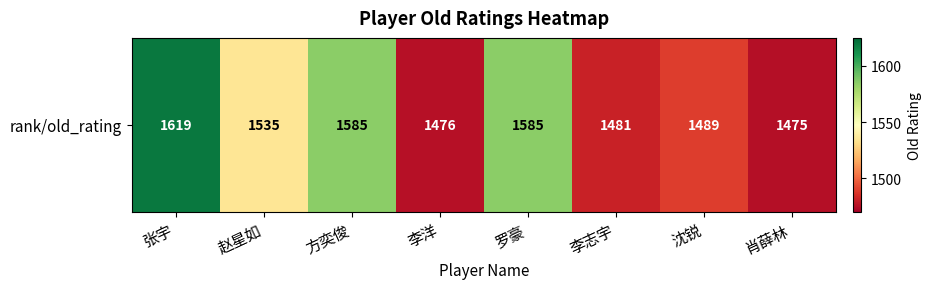

Is it true that the value at 李志宇 is 1481?

True